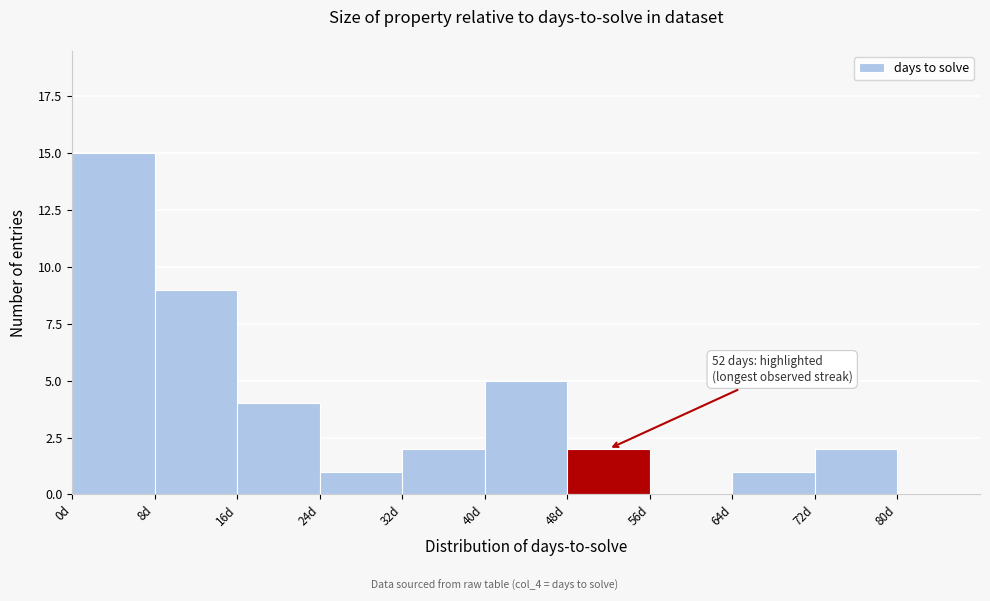

Over which range of the x-axis is the bar tallest?

0 to 8